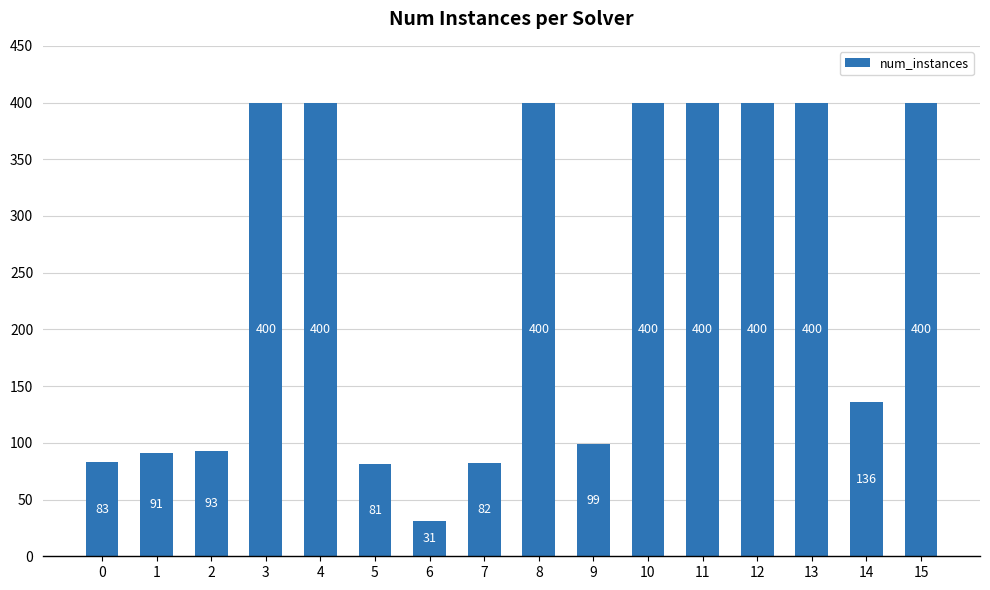

The chart shows a value of 135 at 15. True or false?

False